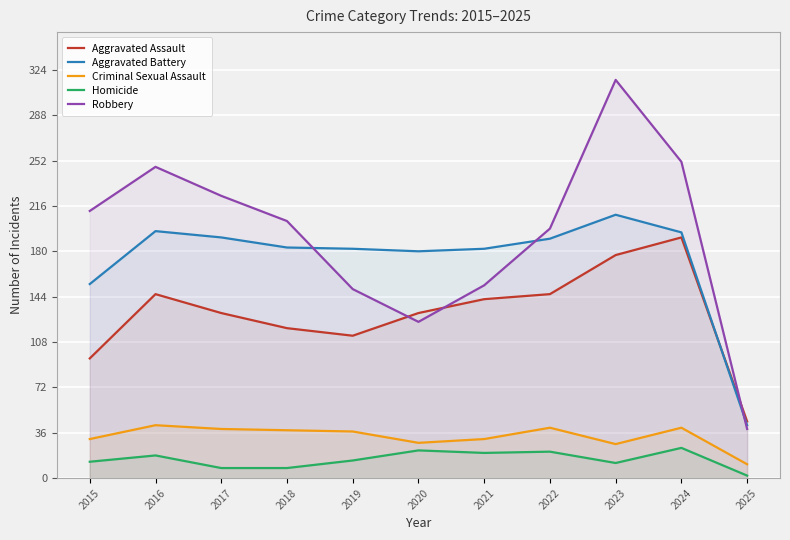

Rank the series at 2016 from lowest to highest value.

Homicide, Criminal Sexual Assault, Aggravated Assault, Aggravated Battery, Robbery